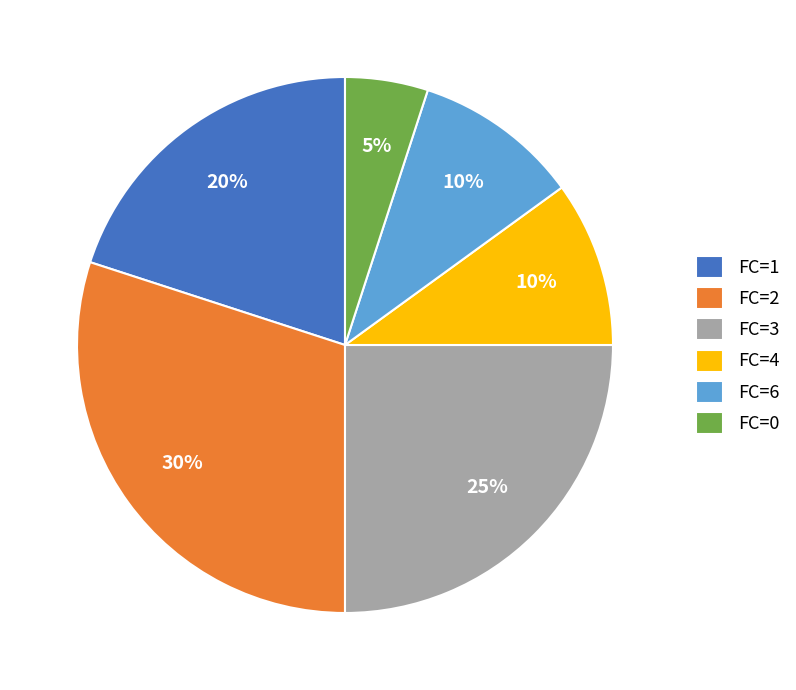

Which category has the biggest portion of the pie?

FC=2